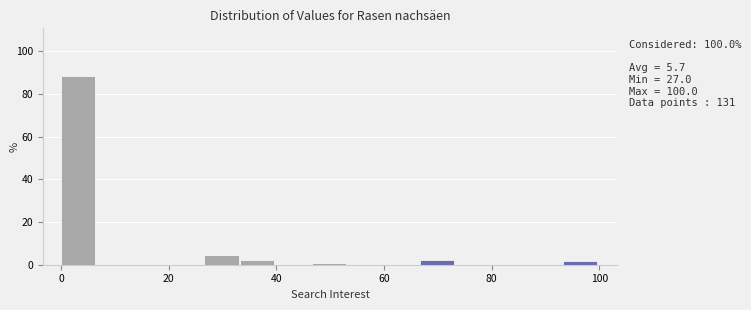

Read against the x-axis, roughly where is the centre of the tallest bar?

4